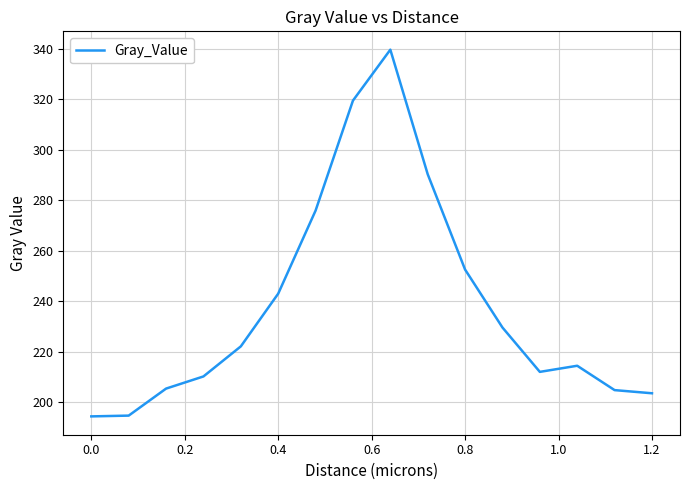

What is the greatest value displayed?

339.8